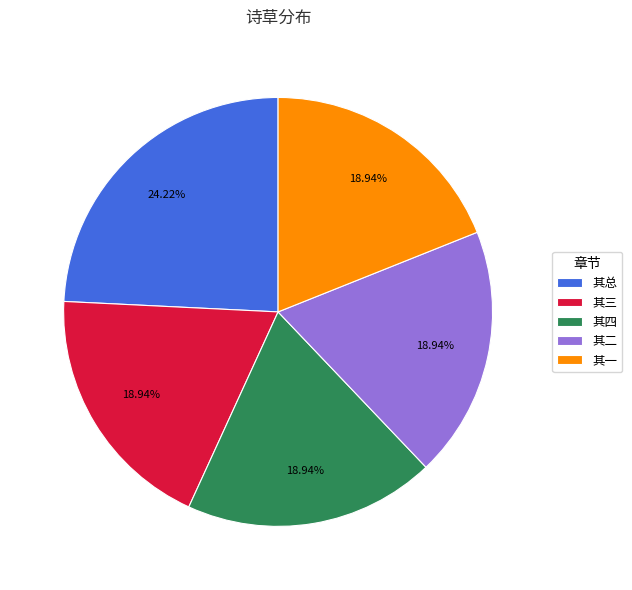

Combined, do 其三 and 其二 account for over 50%?

No